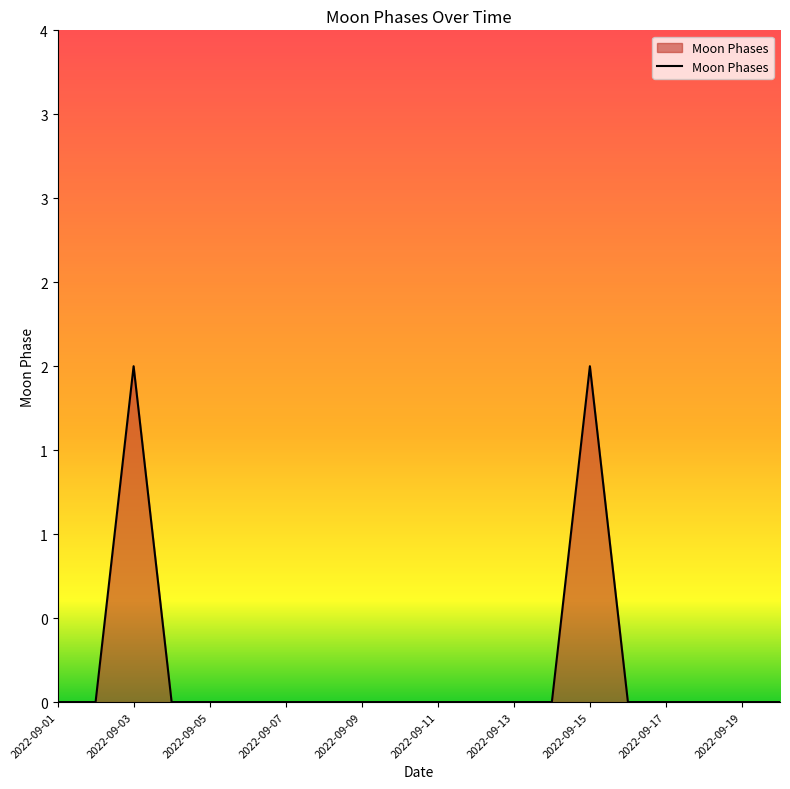

Is this an area chart (filled region under the line)?

Yes